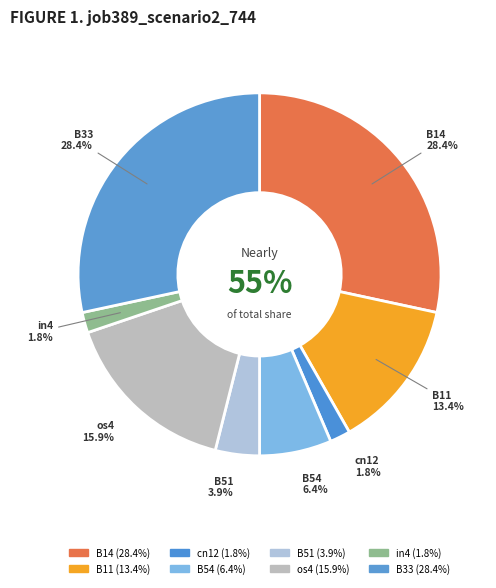

What percentage is the os4 slice, to the nearest percent?

16%